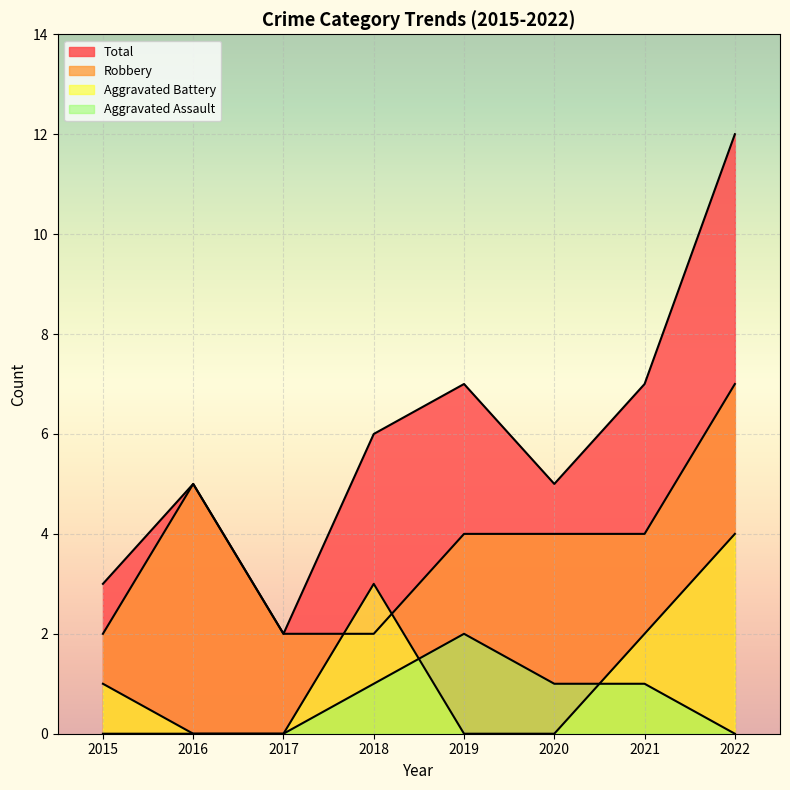

The value of Aggravated Battery at 2017 is 0. True or false?

True